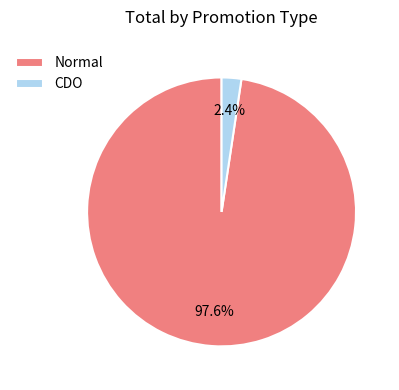

To the nearest percent, what is the combined percentage of Normal and CDO?

100%